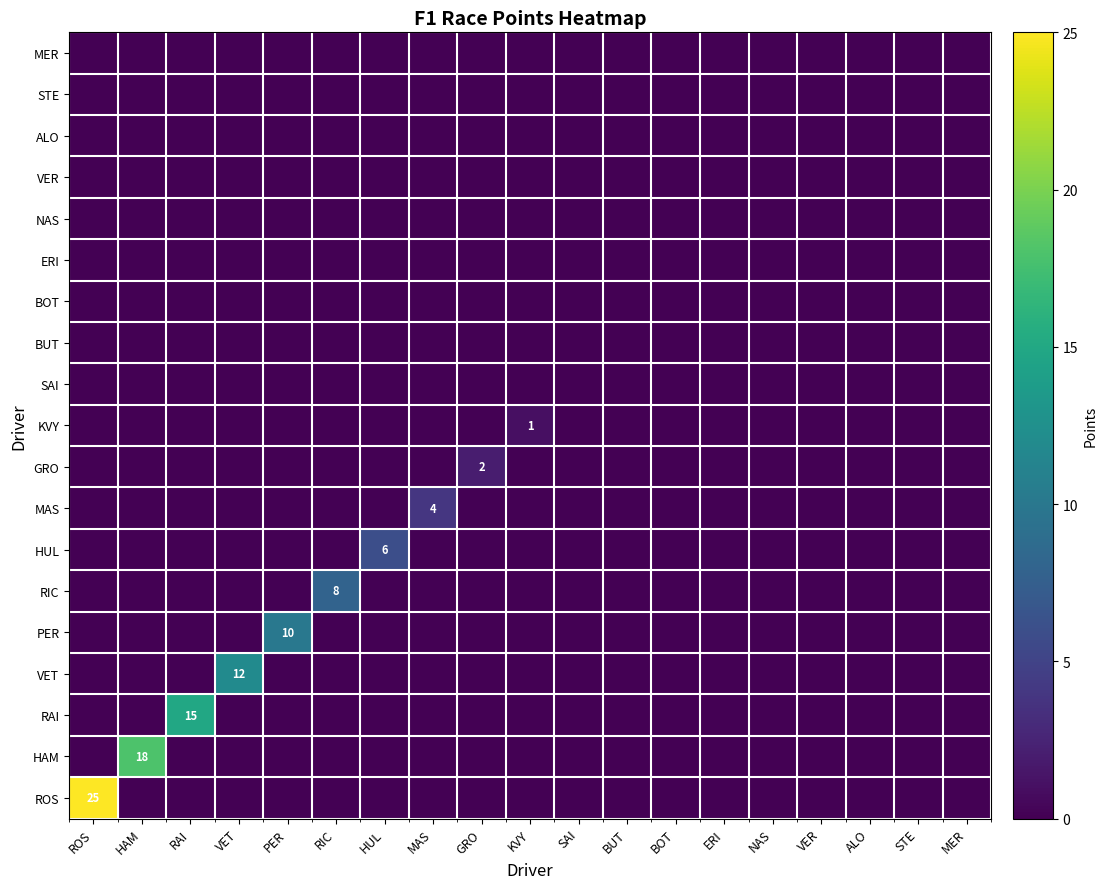

Which label corresponds to the smallest value in the chart?

HAM